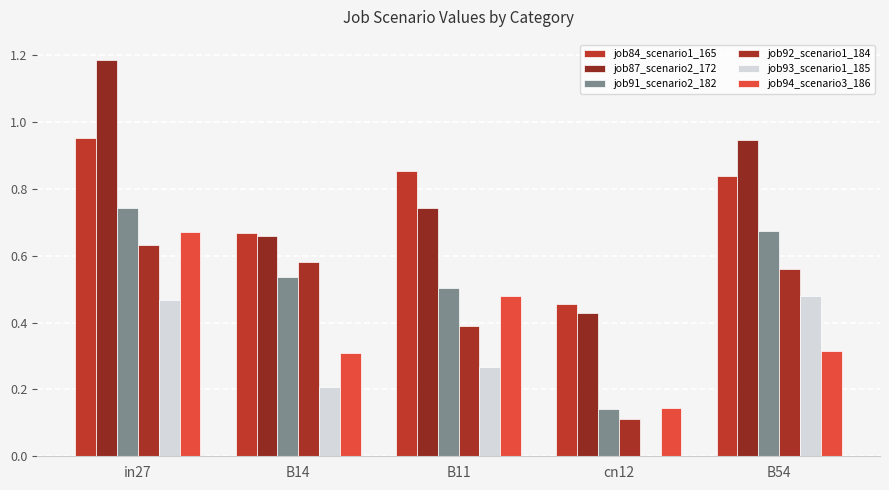

What is the sum of the job92_scenario1_184 values at B11 and B54?

1.0